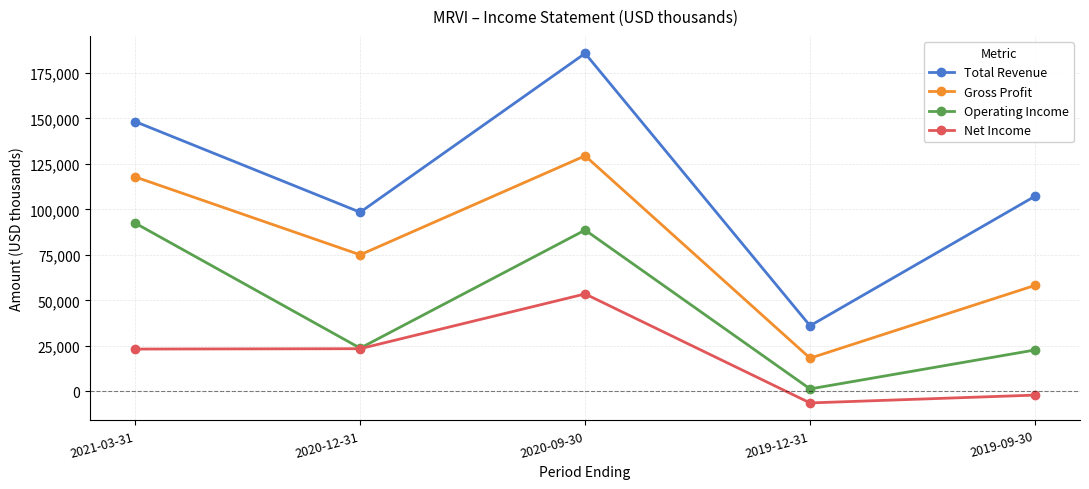

True or false: Net Income and Gross Profit cross at least once.

False